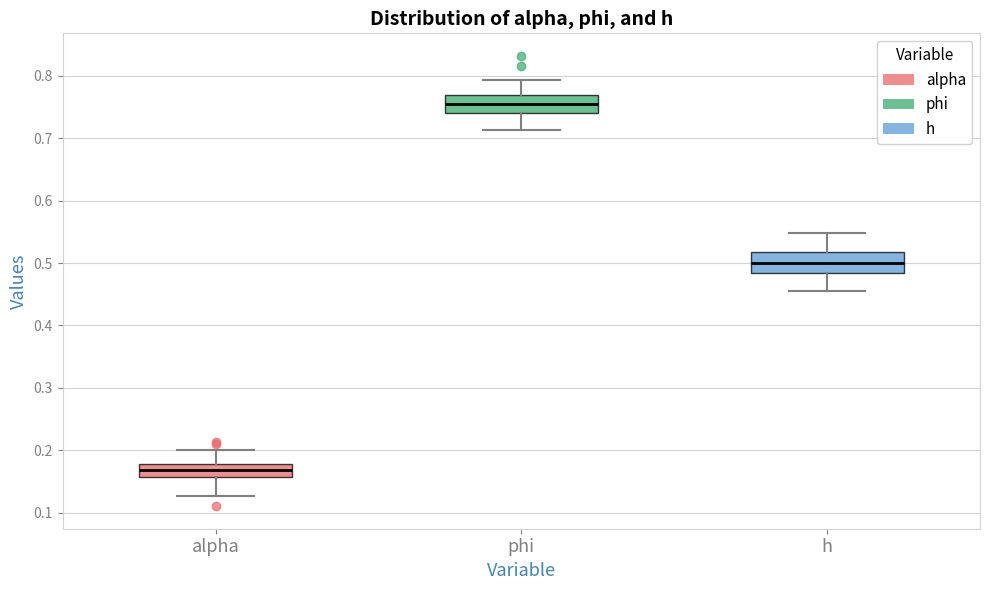

Where does the median line of the box for alpha sit on the y-axis? The values are not printed on the chart, so give them approximately, as read against the axis.

0.17